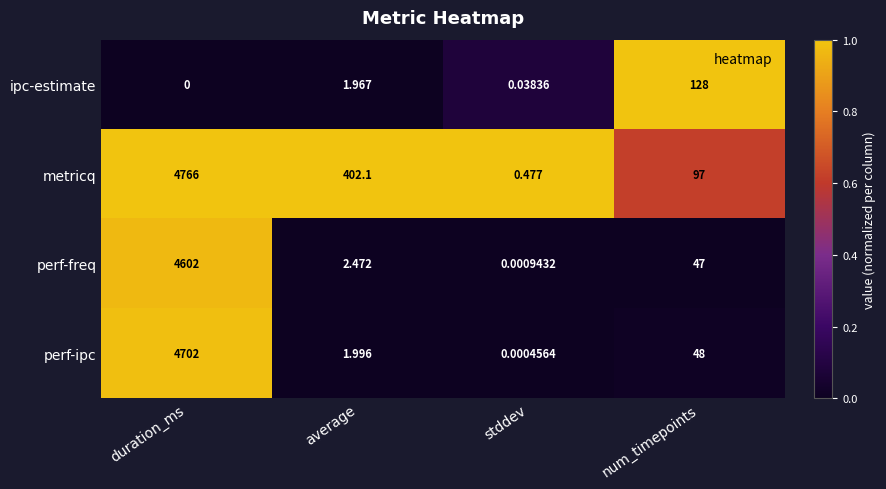

Rank the series by their maximum value, from highest to lowest.

metricq, perf-ipc, perf-freq, ipc-estimate